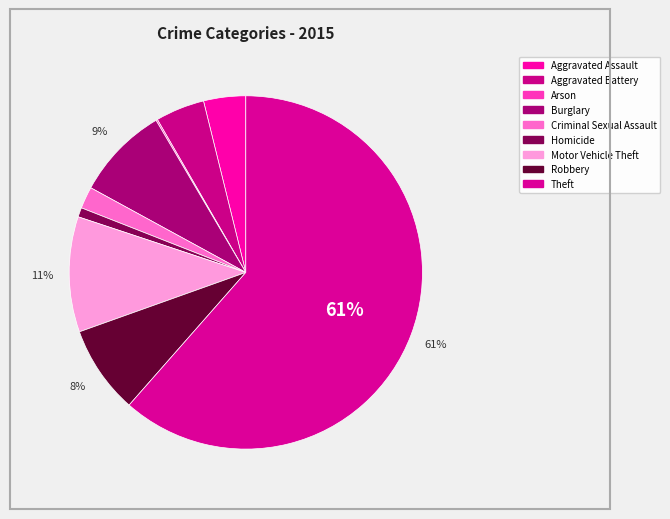

Is there a majority slice in this chart?

Yes